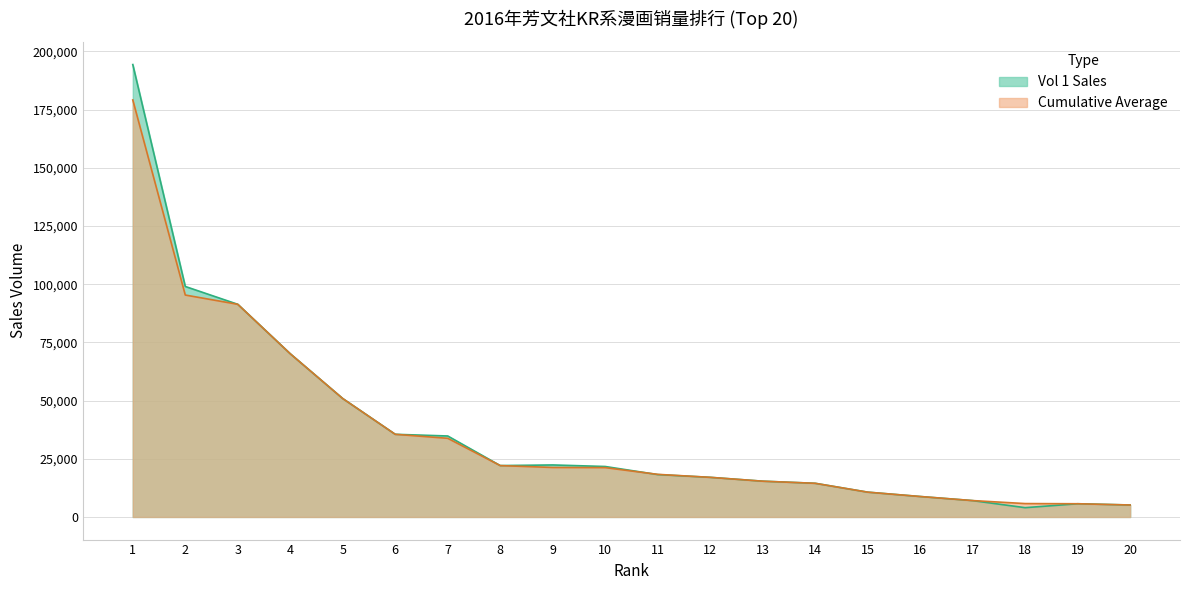

Between which two adjacent categories do Cumulative Average and Vol 1 Sales first intersect?

10 and 11